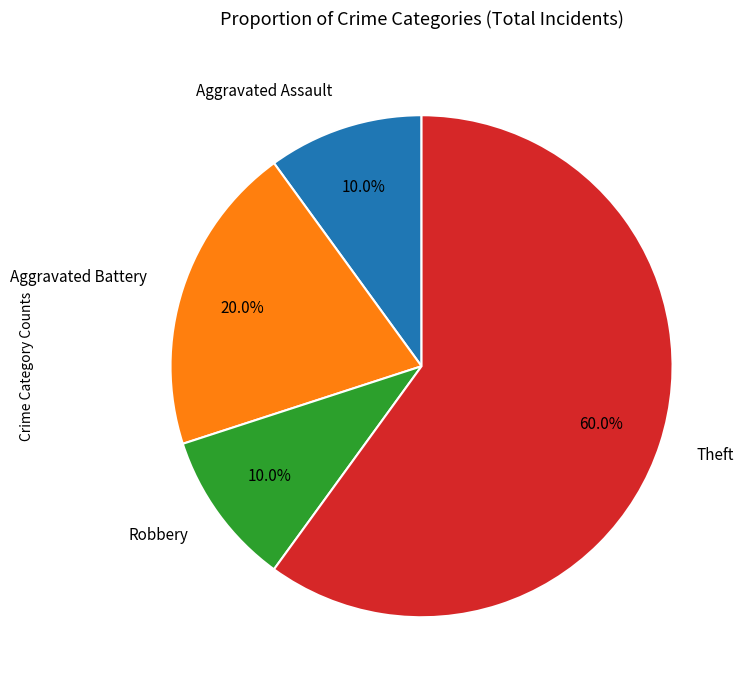

What is the ratio of the value at Robbery to the value at Aggravated Battery?

0.5